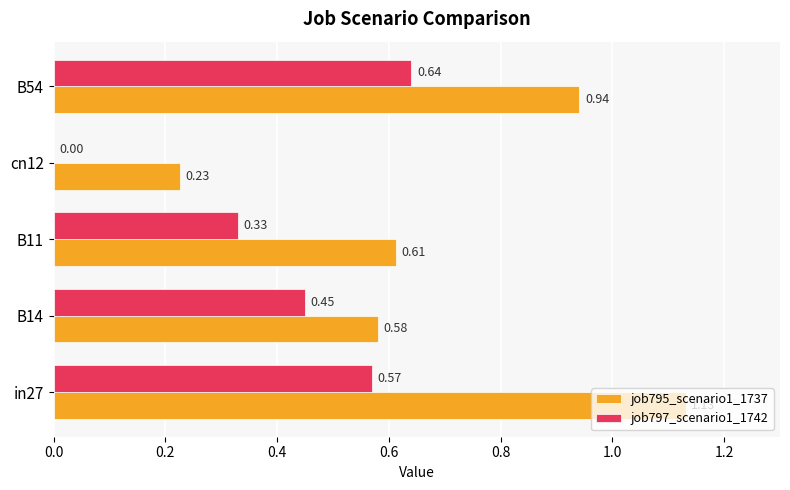

What is the sum of all job797_scenario1_1742 values?

2.0